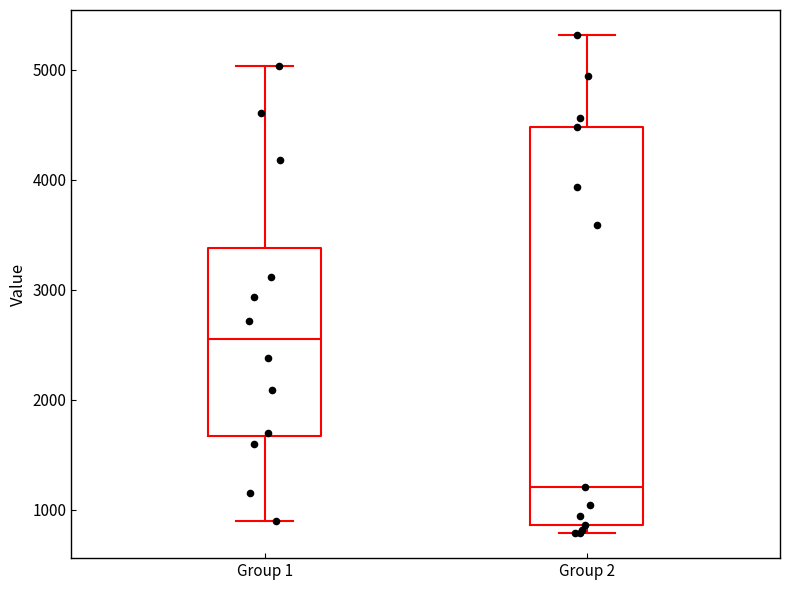

Where does the upper whisker of the box for Group 1 end on the y-axis? The values are not printed on the chart, so give them approximately, as read against the axis.

5000